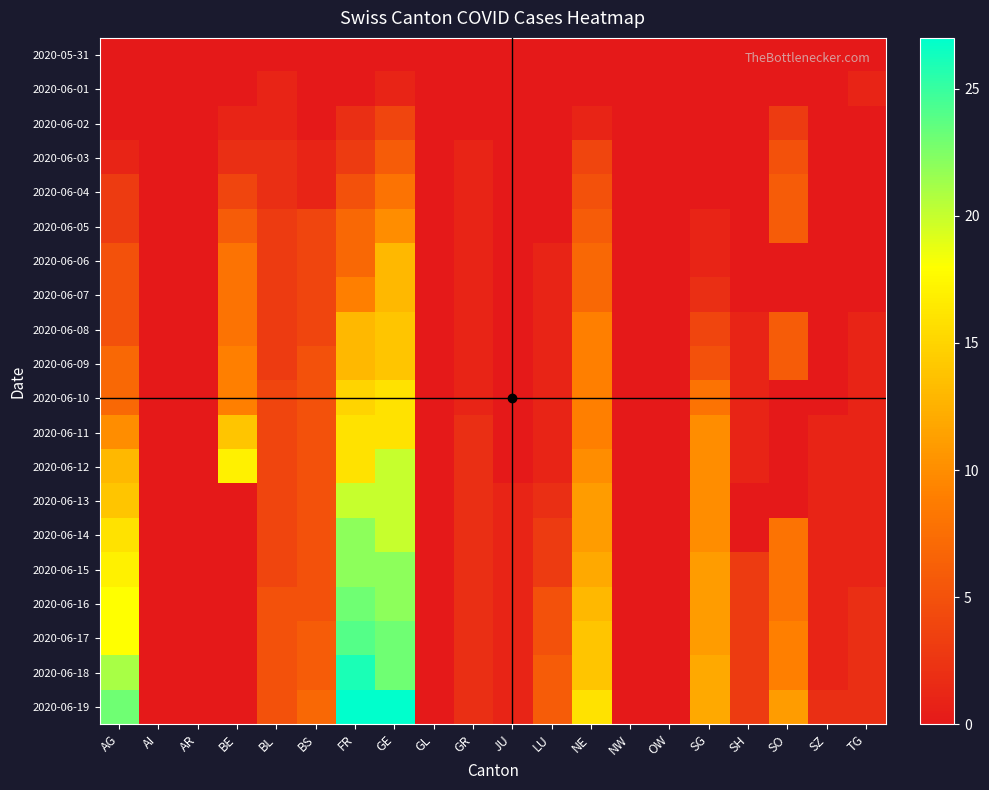

Which has a higher value, JU or BE?

JU